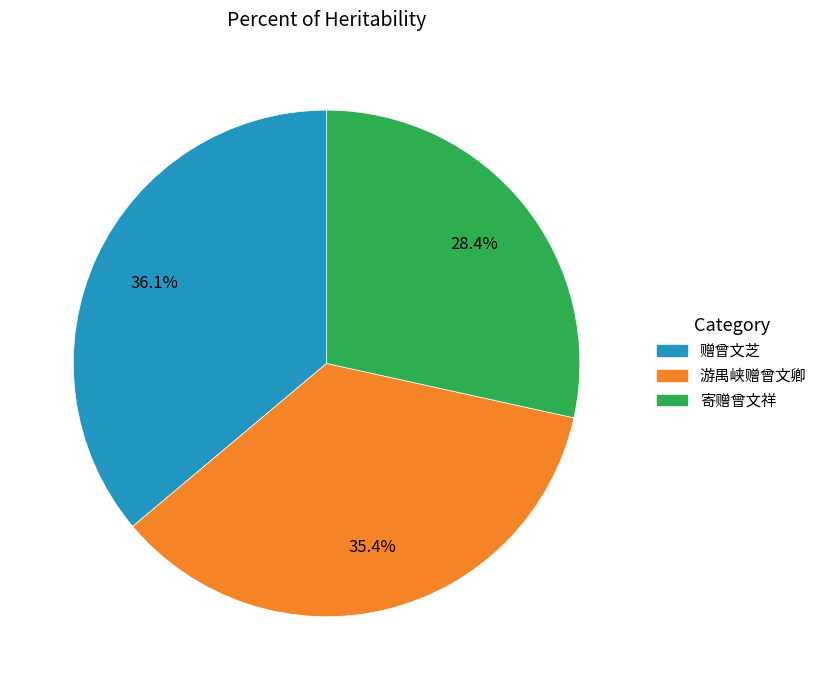

Approximately how many times larger is the value at 赠曾文芝 compared to 游禺峡赠曾文卿?

1.0